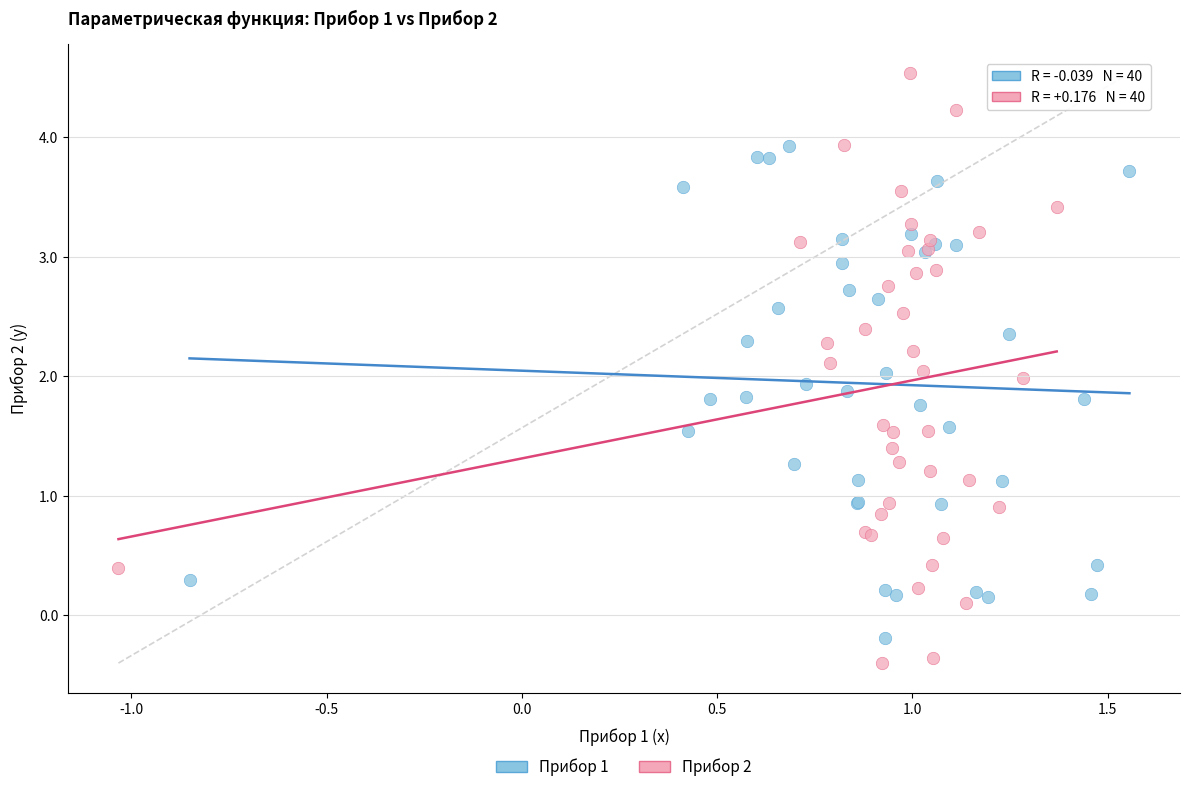

What are all the series names shown in the legend?

Прибор 1, Прибор 2